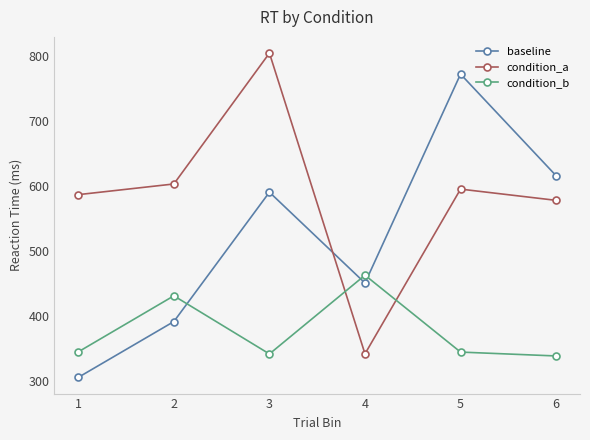

What is the difference between the maximum and minimum values in the condition_a series?

463.4